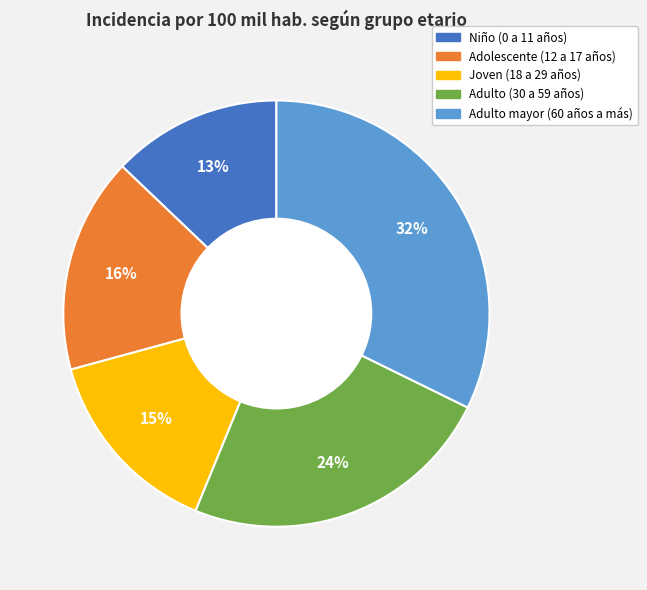

To the nearest percent, what is the combined percentage of Niño (0 a 11 años) and Adulto mayor (60 años a más)?

45%